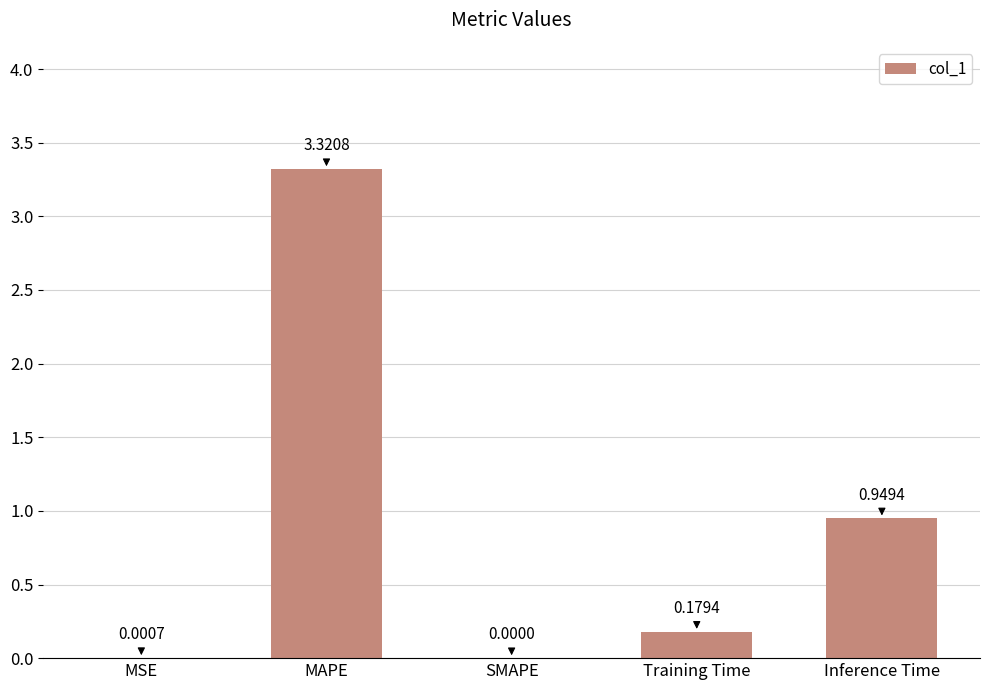

Where is the data nearest to the value 1?

Inference Time